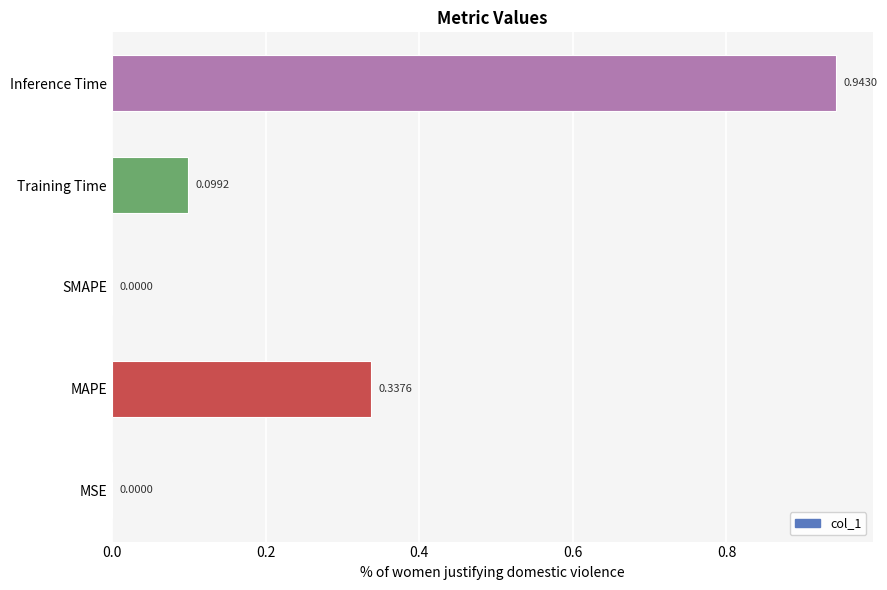

Which category has the highest value across all series?

Inference Time